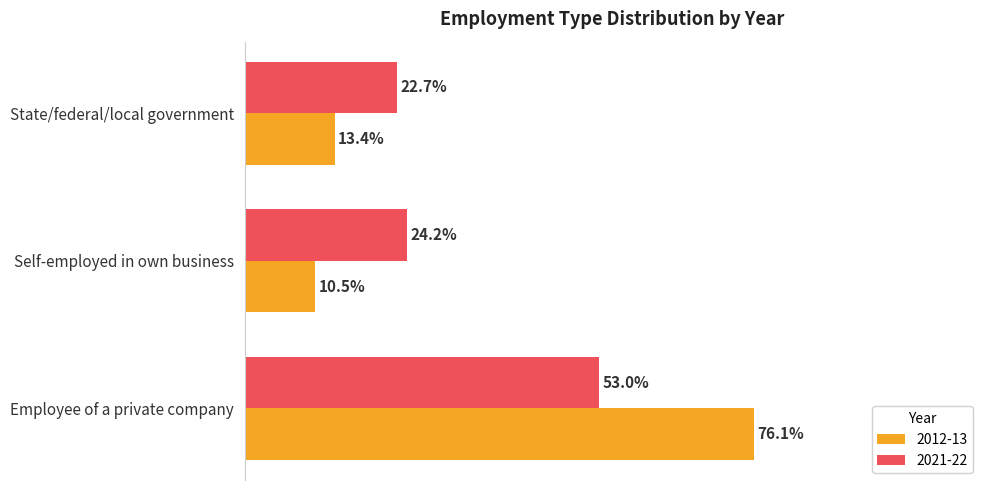

At which label does 2012-13 reach its peak?

Employee of a private company